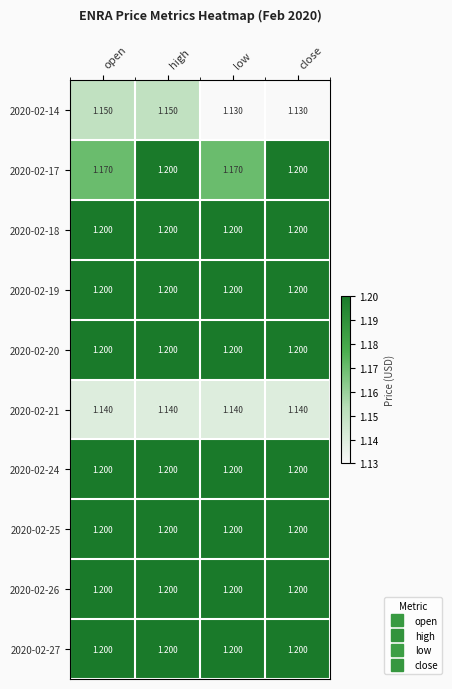

How many categories are shown in the chart?

4